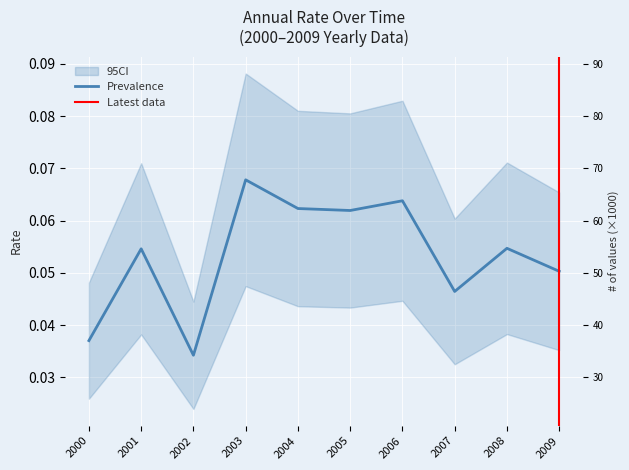

Between 2007 and 2005, which is larger?

2005